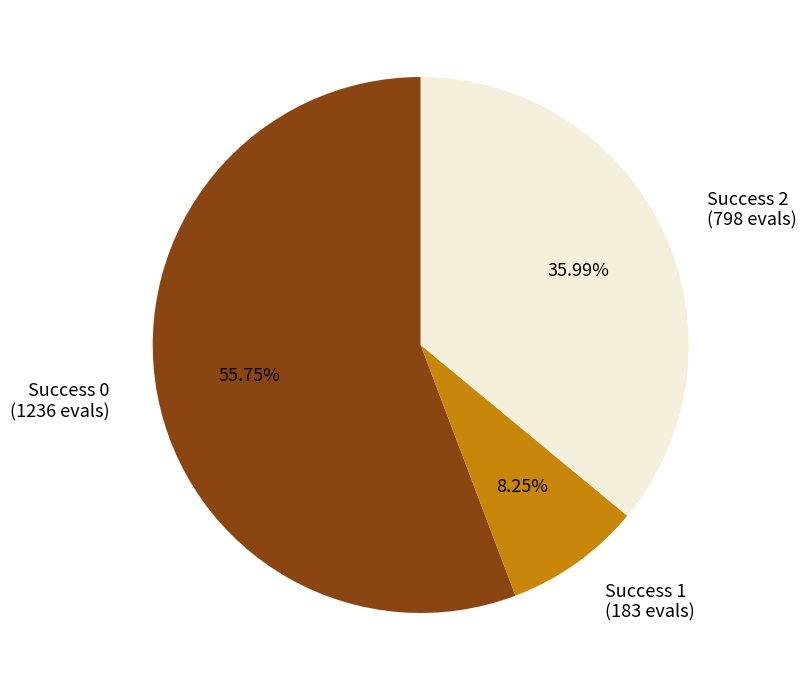

Do Success 1 (183 evals) and Success 2 (798 evals) together represent more than half of the pie?

No